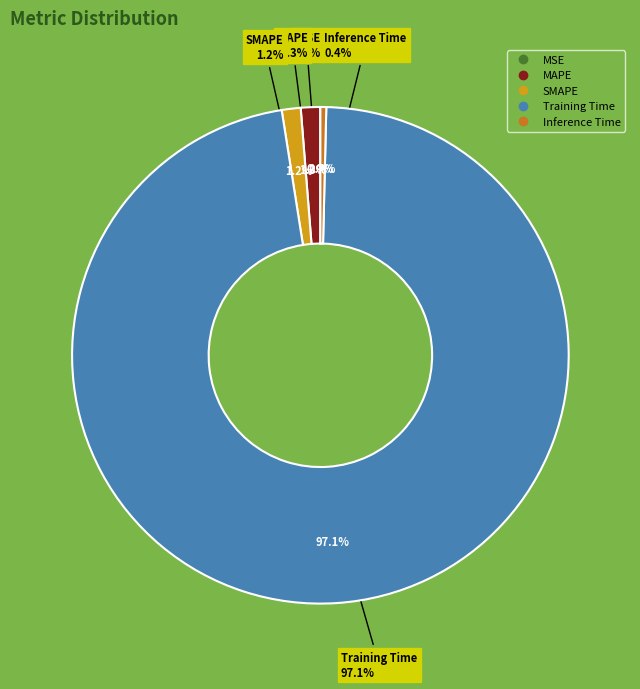

Count the number of slices in the pie.

5